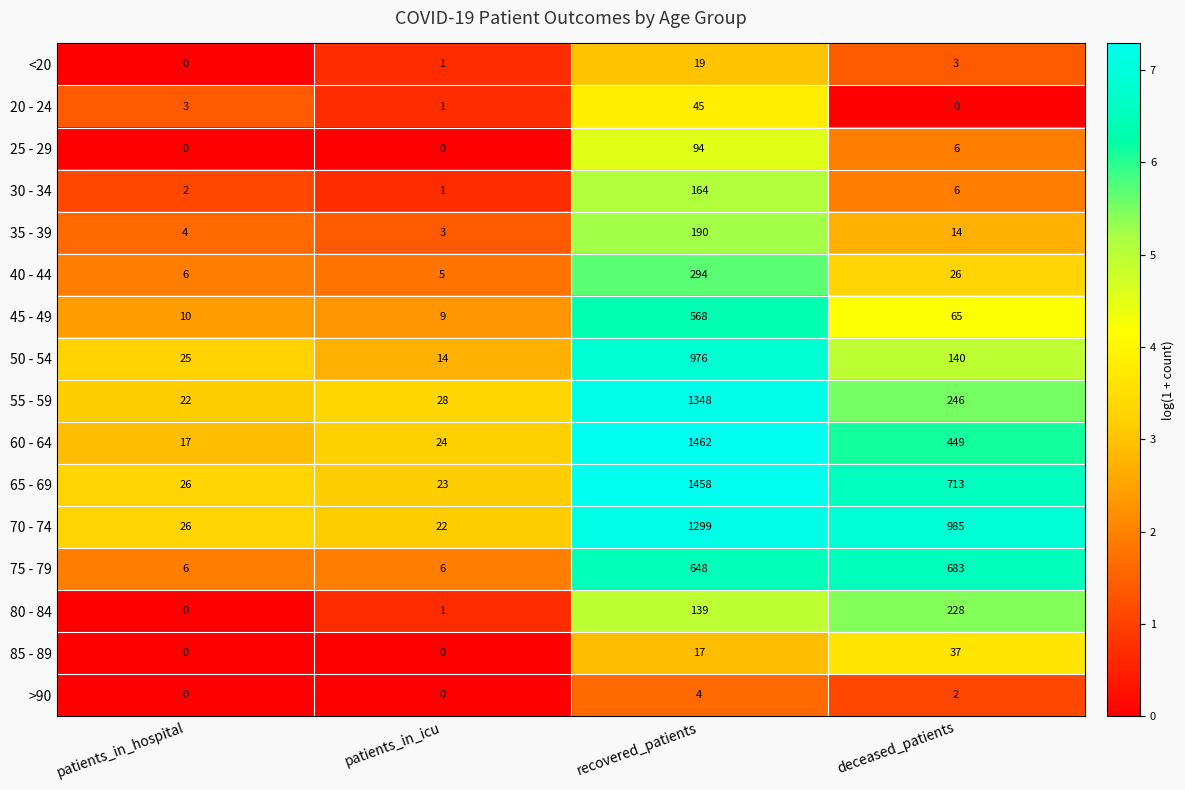

What is the sum of all 65 - 69 values?

2220